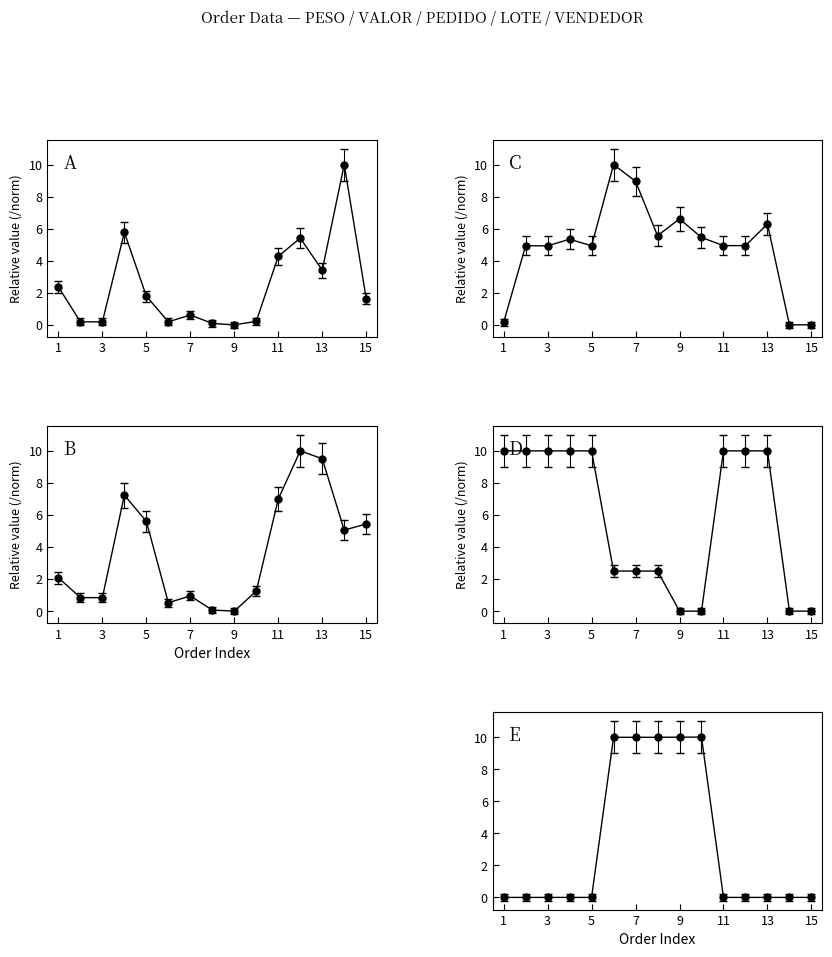

Between which two adjacent categories do PEDIDO and PESO first intersect?

1 and 2